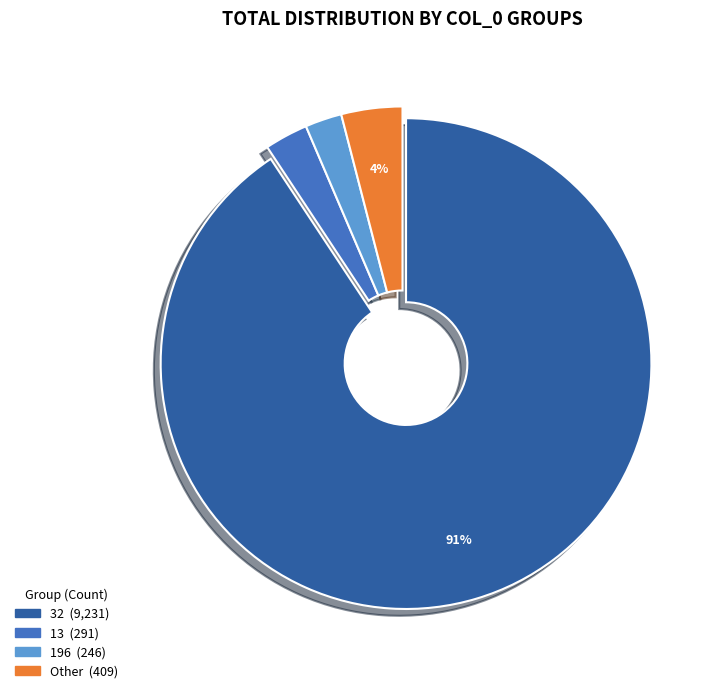

Is there any slice that represents more than half of the pie?

Yes